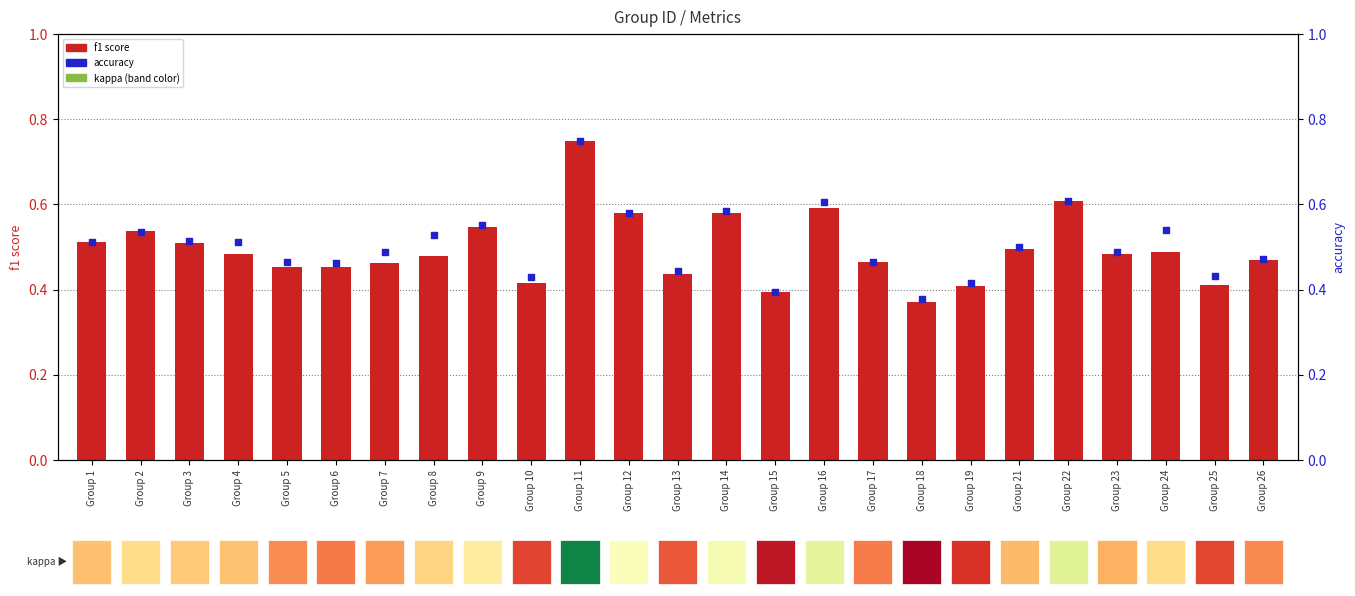

What are all the series names shown in the legend?

f1 score, accuracy